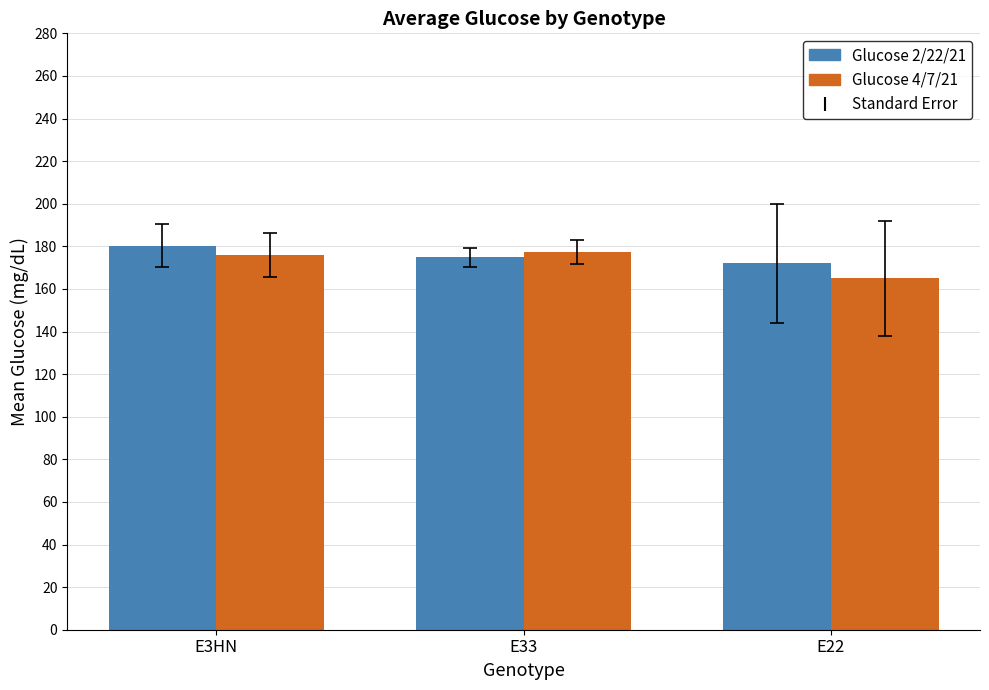

What is the label of the 2nd bar from the left?

E33